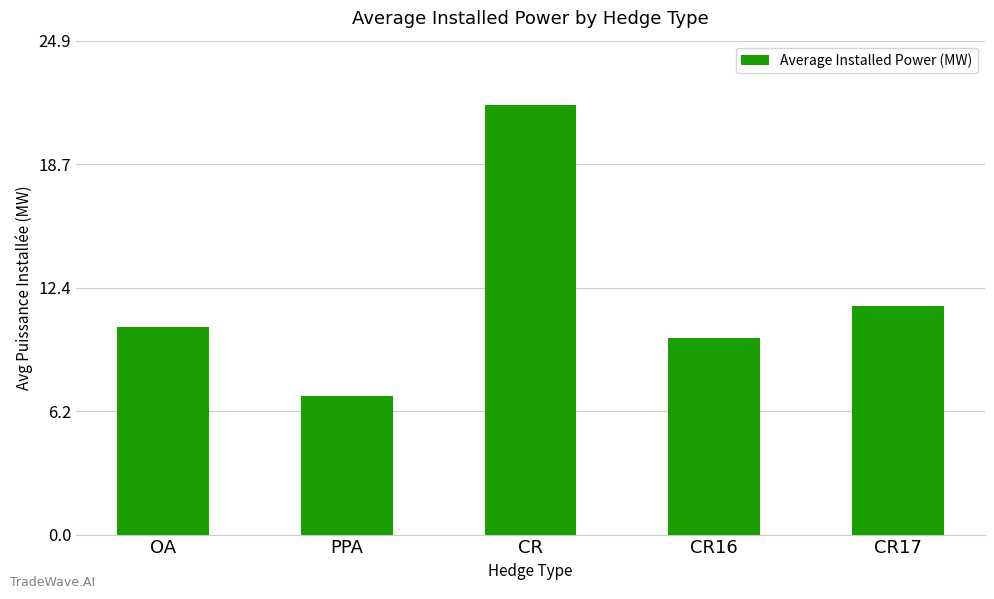

True or false: the data shows 19.2 at CR17.

False